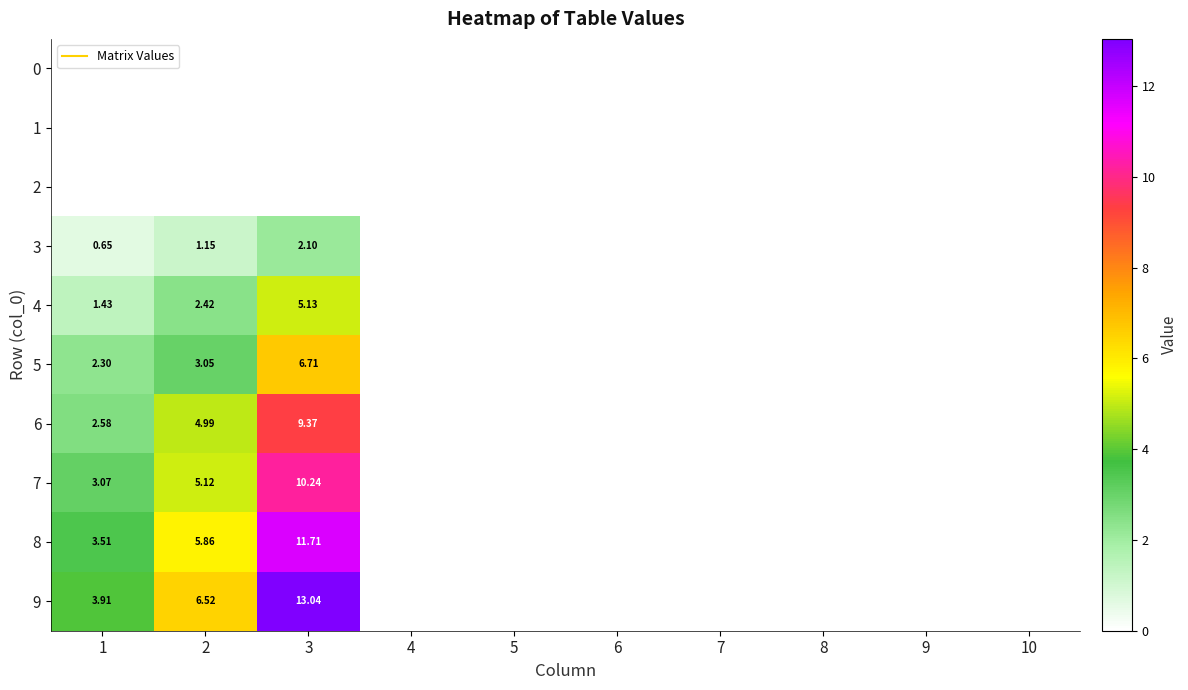

Read the 6 value at 3.

9.4